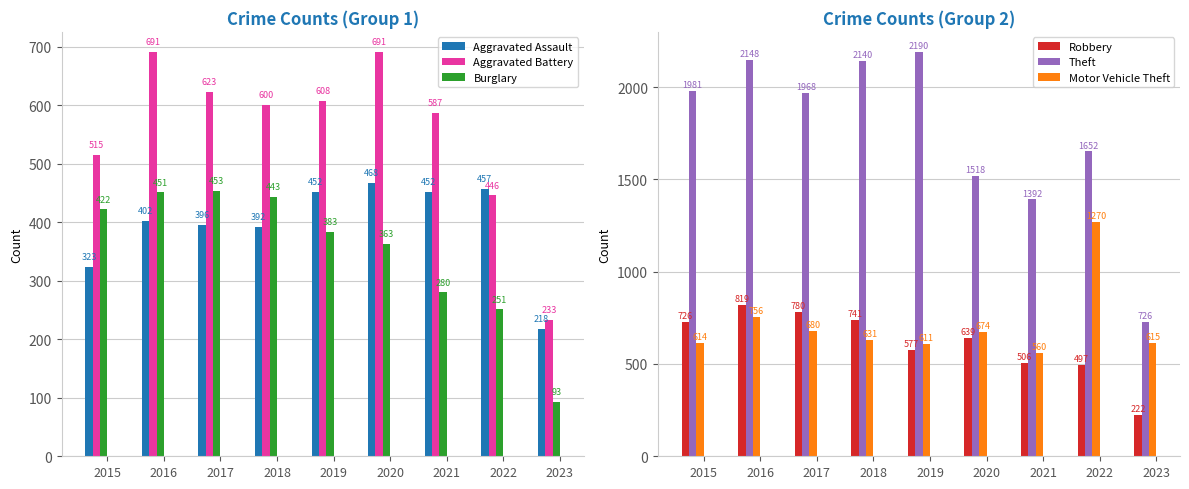

What is the spread (max minus min) of values at 2019?

1807